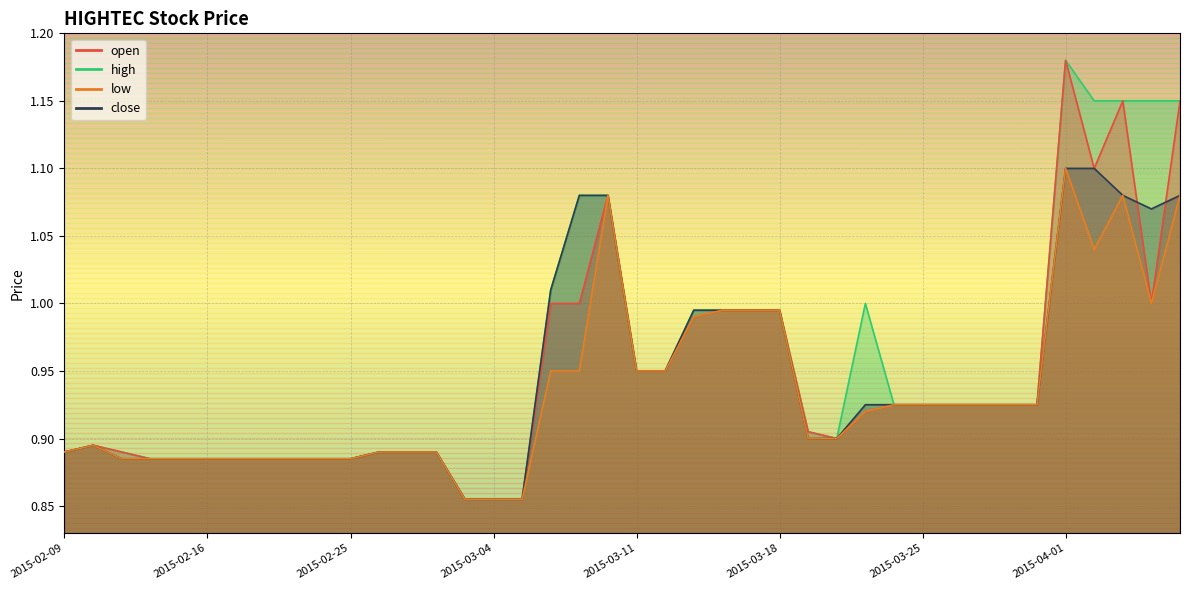

What position from the left is 2015-04-07?

40